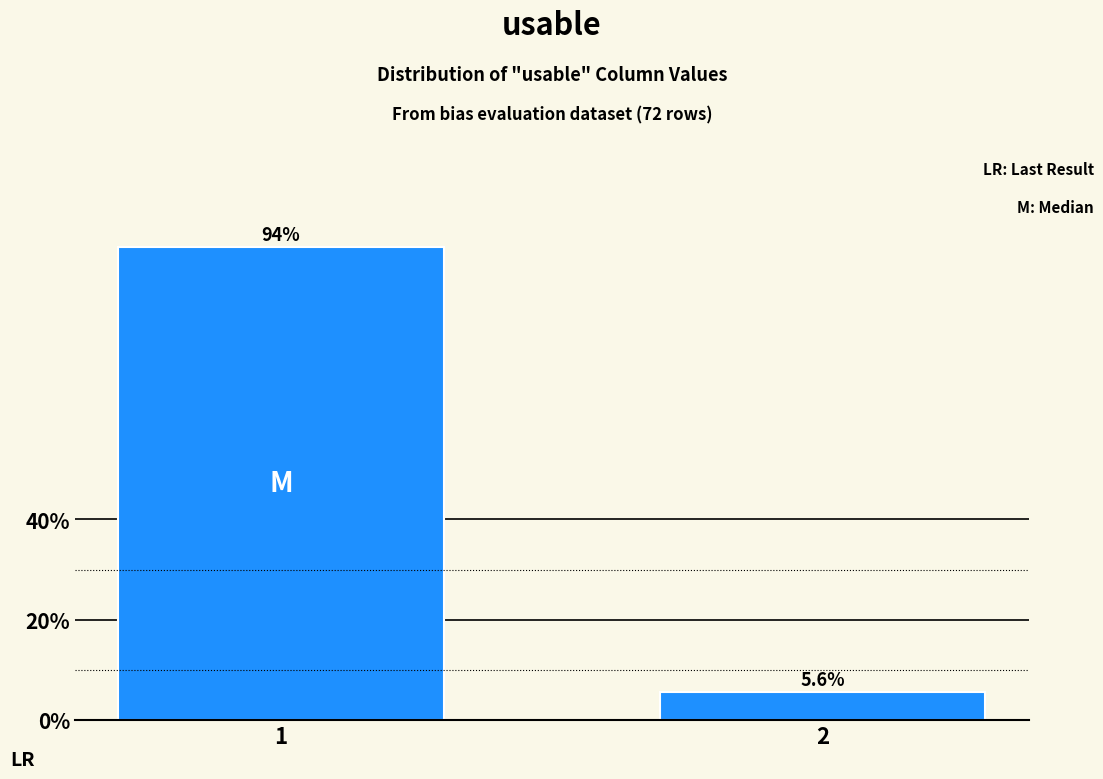

Reading left to right, transcribe all the data shown in this chart.

94.4	5.6